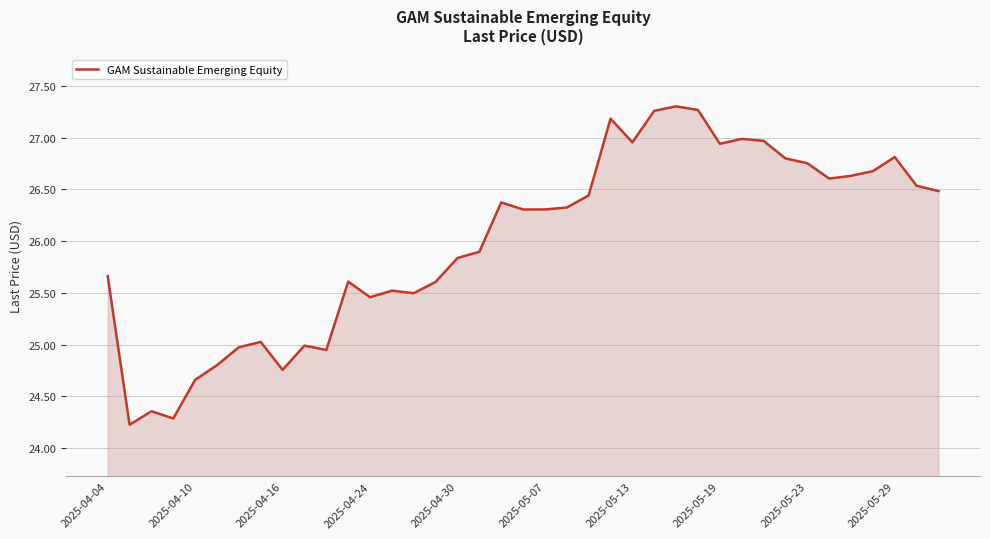

What is the smallest value displayed?

24.2